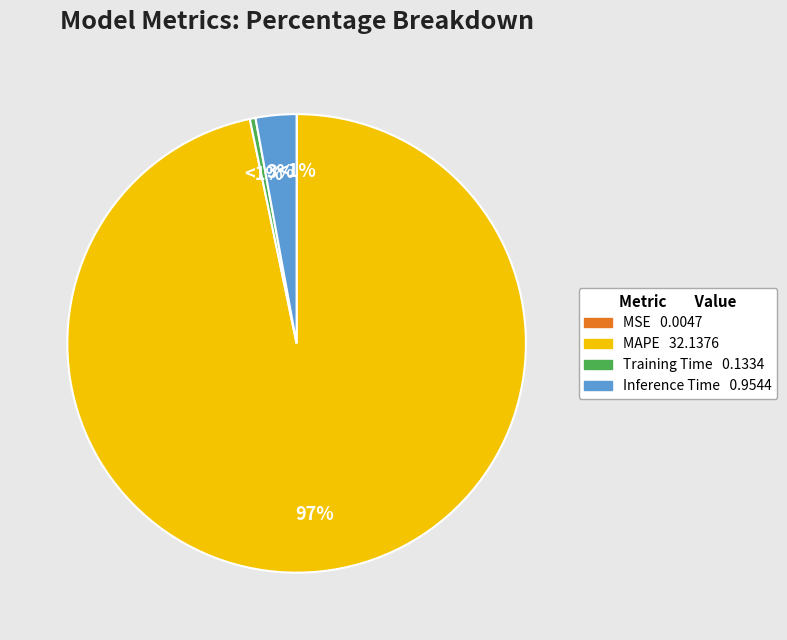

What is the majority slice?

MAPE